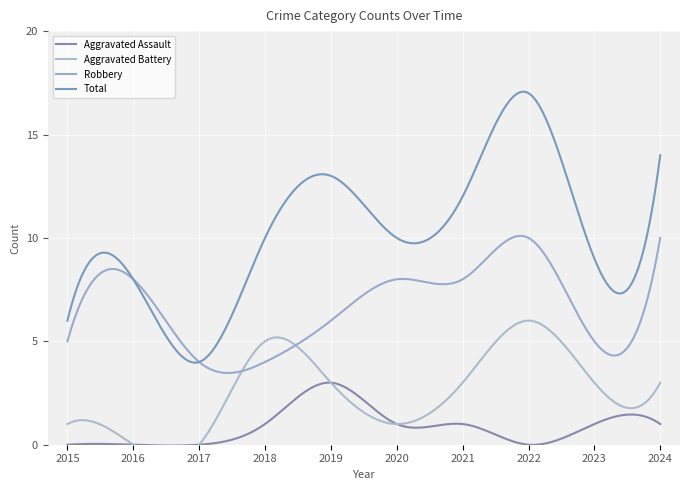

Is this an area chart (filled region under the line)?

No